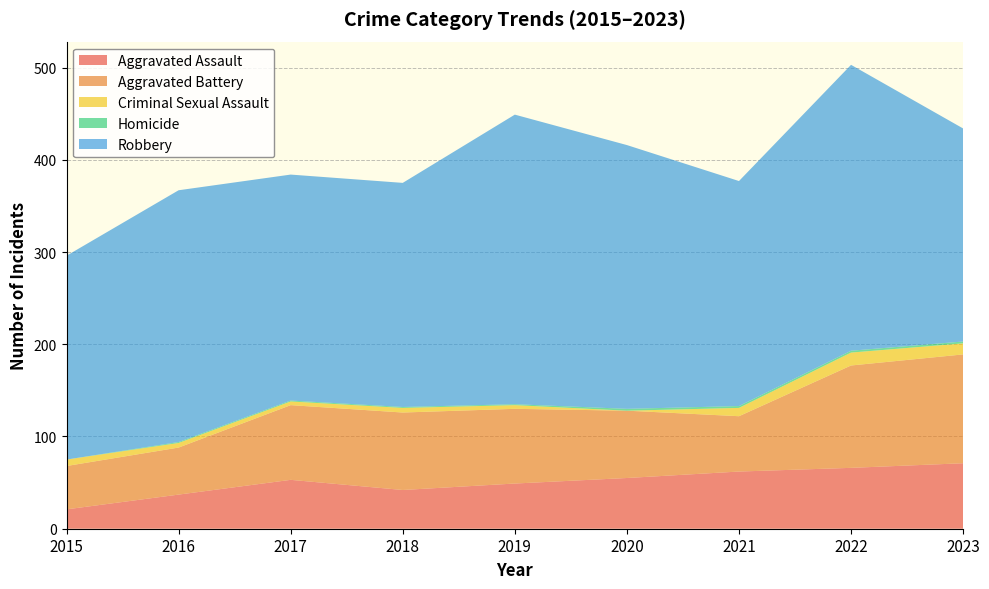

Reading left to right, extract all data points from this chart.

Aggravated Assault: 2015=21	2016=37	2017=53	2018=42	2019=49	2020=55	2021=62	2022=66	2023=71
Aggravated Battery: 2015=47	2016=51	2017=81	2018=84	2019=81	2020=73	2021=60	2022=111	2023=118
Criminal Sexual Assault: 2015=7	2016=5	2017=4	2018=5	2019=4	2020=0	2021=9	2022=14	2023=12
Homicide: 2015=0	2016=1	2017=1	2018=1	2019=1	2020=2	2021=2	2022=2	2023=2
Robbery: 2015=221	2016=273	2017=245	2018=243	2019=314	2020=286	2021=244	2022=310	2023=231